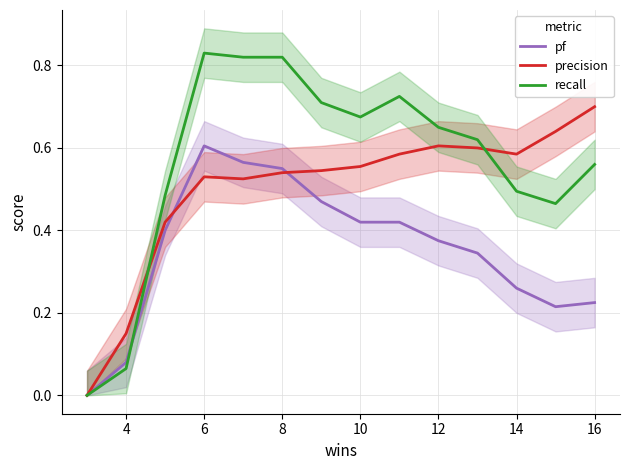

What is the difference between the maximum and minimum values in the pf series?

0.6